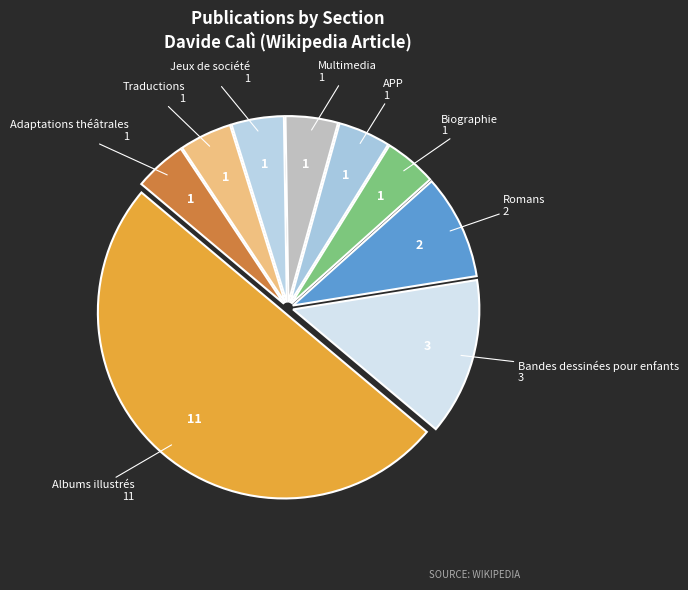

Rank the categories by value from highest to lowest.

Albums illustrés, Bandes dessinées pour enfants, Romans, Biographie, APP, Multimedia, Jeux de société, Traductions, Adaptations théâtrales